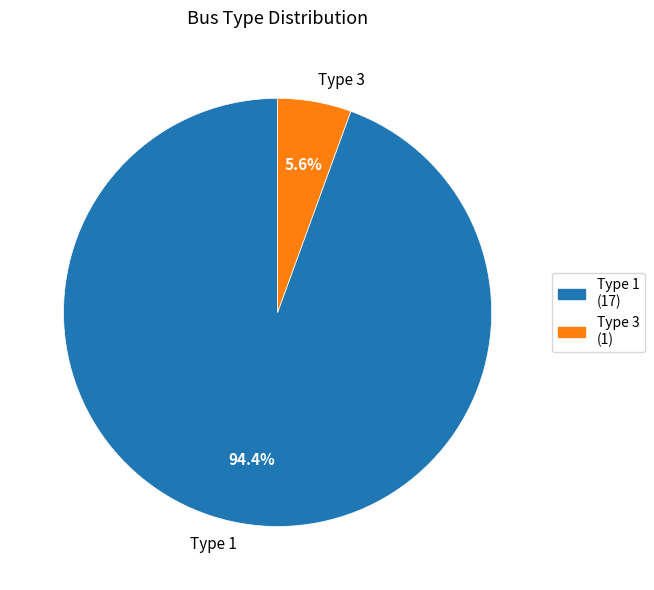

Rank the categories by value from highest to lowest.

Type 1, Type 3